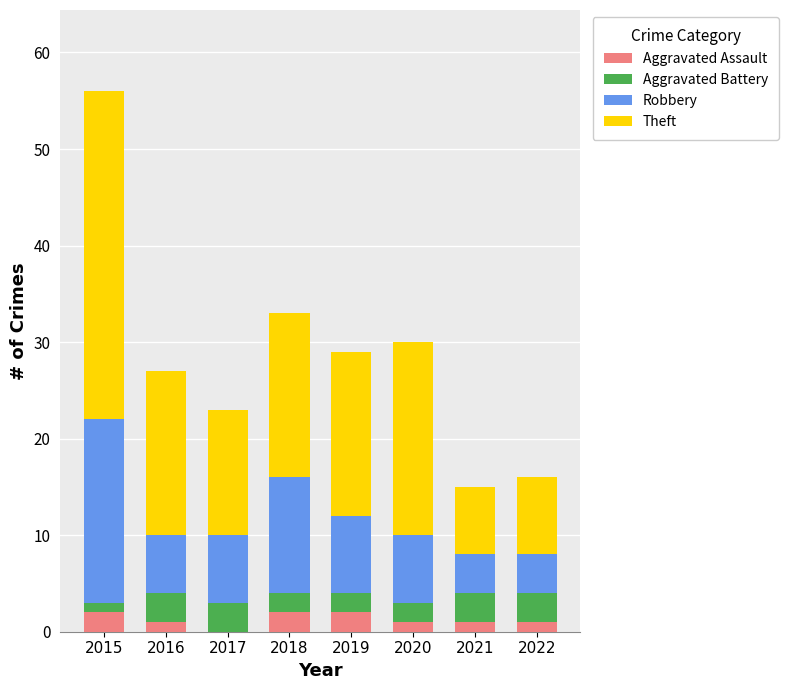

What is the sum of all Aggravated Assault values?

10